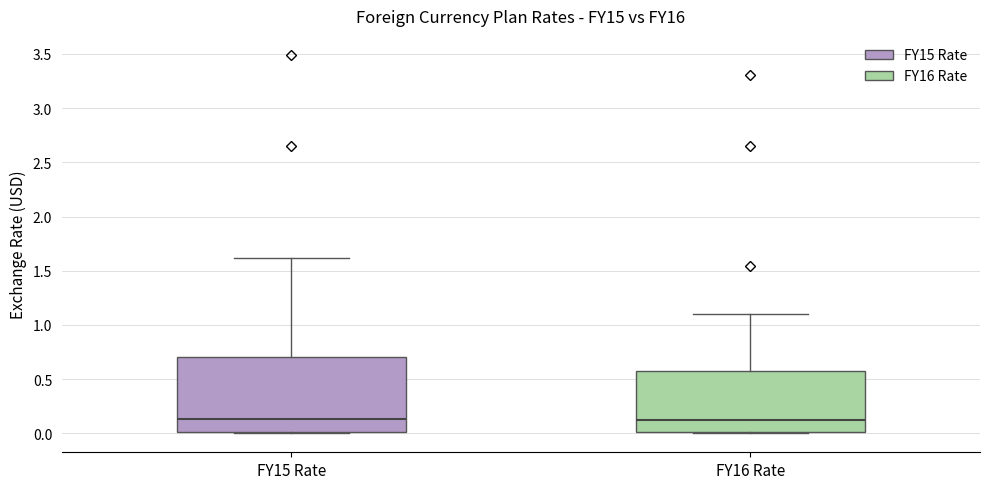

Which box is the tallest, from its lower edge to its upper edge?

FY15 Rate